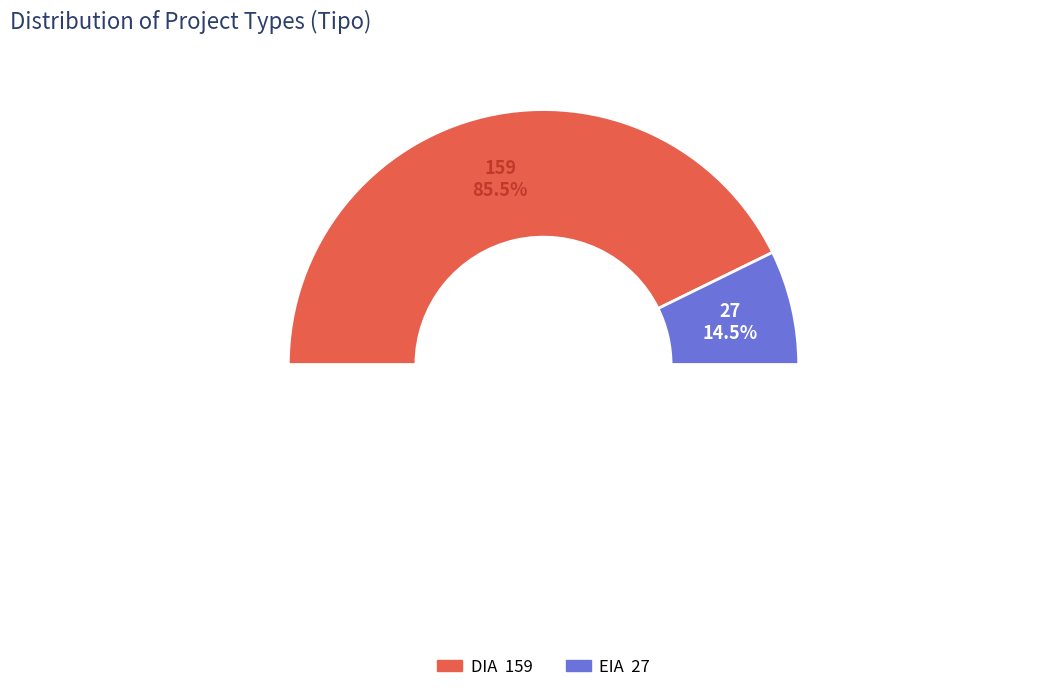

What percentage do EIA and DIA together represent?

100.0%